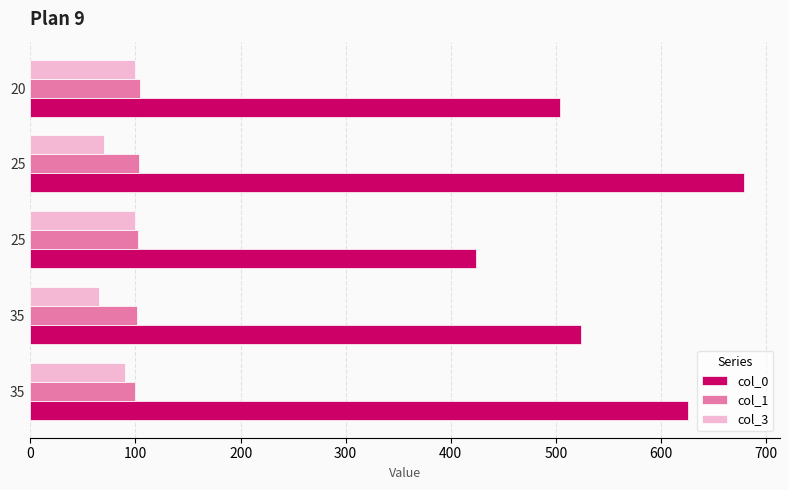

How many col_3 values are between 70 and 100?

4